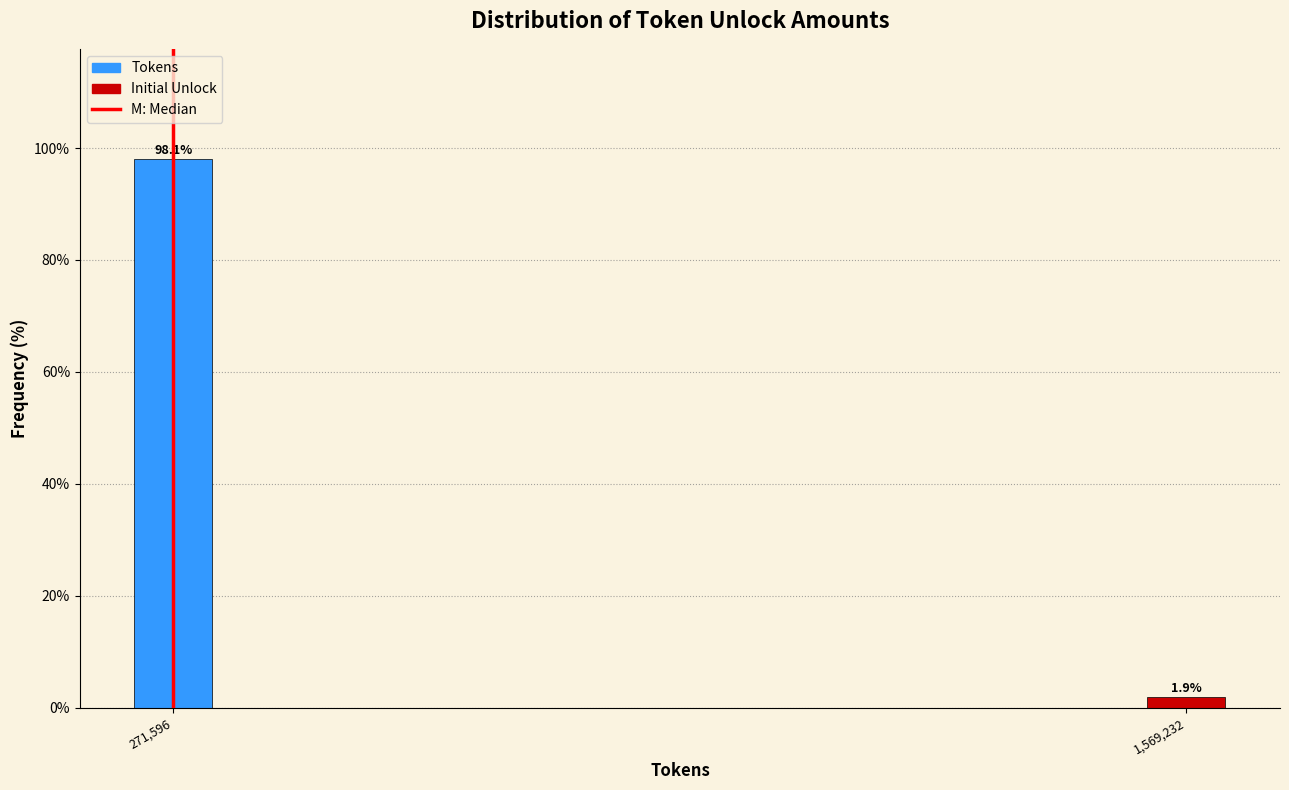

Reading left to right, transcribe all the data shown in this chart.

98.1	1.9